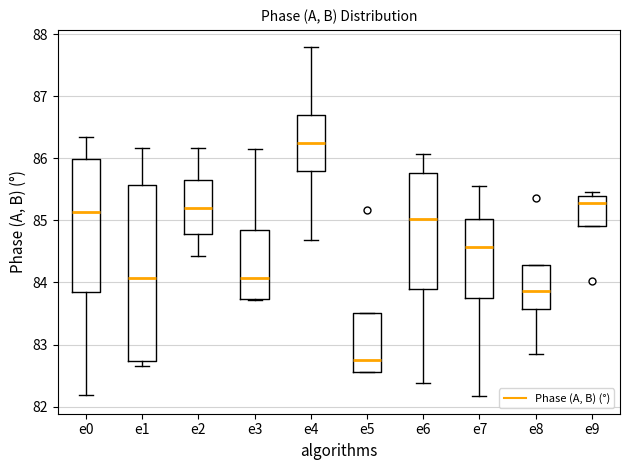

Reading left to right, read every box against the y-axis: the position of its median line, the range the box covers, and the ends of its whiskers. The values are not printed on the chart, so give them approximately, as read against the axis.

e0: median 85.1, box 83.8 to 86.0, whiskers 82.2 to 86.3
e1: median 84.1, box 82.7 to 85.6, whiskers 82.7 (just below the box's lower edge) to 86.2
e2: median 85.2, box 84.8 to 85.7, whiskers 84.4 to 86.2
e3: median 84.1, box 83.7 to 84.9, whiskers 83.7 to 86.1
e4: median 86.3, box 85.8 to 86.7, whiskers 84.7 to 87.8
e5: median 82.7, box 82.6 to 83.5, whiskers 82.6 to 83.5
e6: median 85.0, box 83.9 to 85.8, whiskers 82.4 to 86.1
e7: median 84.6, box 83.7 to 85.0, whiskers 82.2 to 85.6
e8: median 83.9, box 83.6 to 84.3, whiskers 82.8 to 84.3
e9: median 85.3, box 84.9 to 85.4, whiskers 84.9 to 85.5